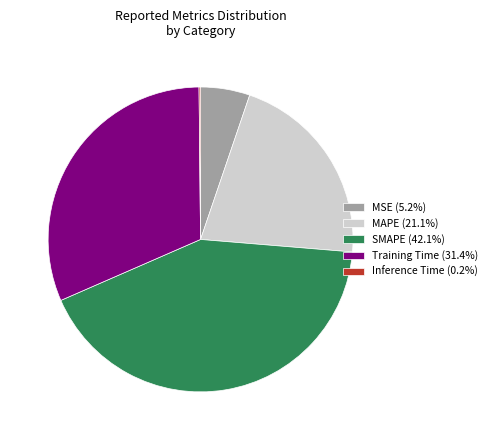

Is the sum of MSE (5.2%) and MAPE (21.1%) greater than half?

No